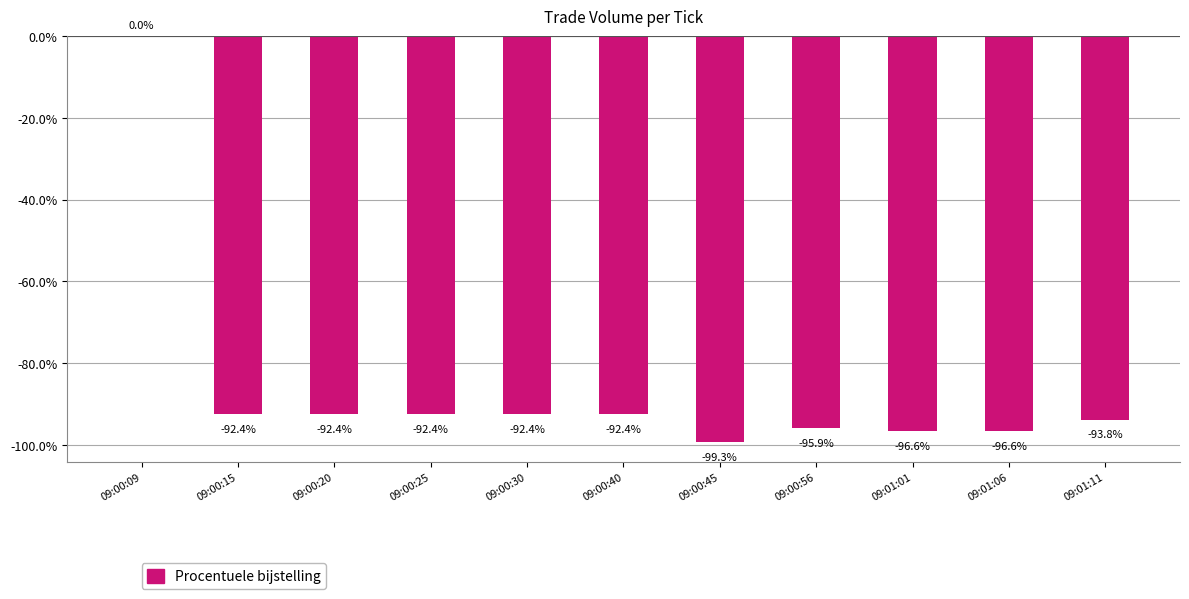

Which category has the highest value across all series?

09:00:09